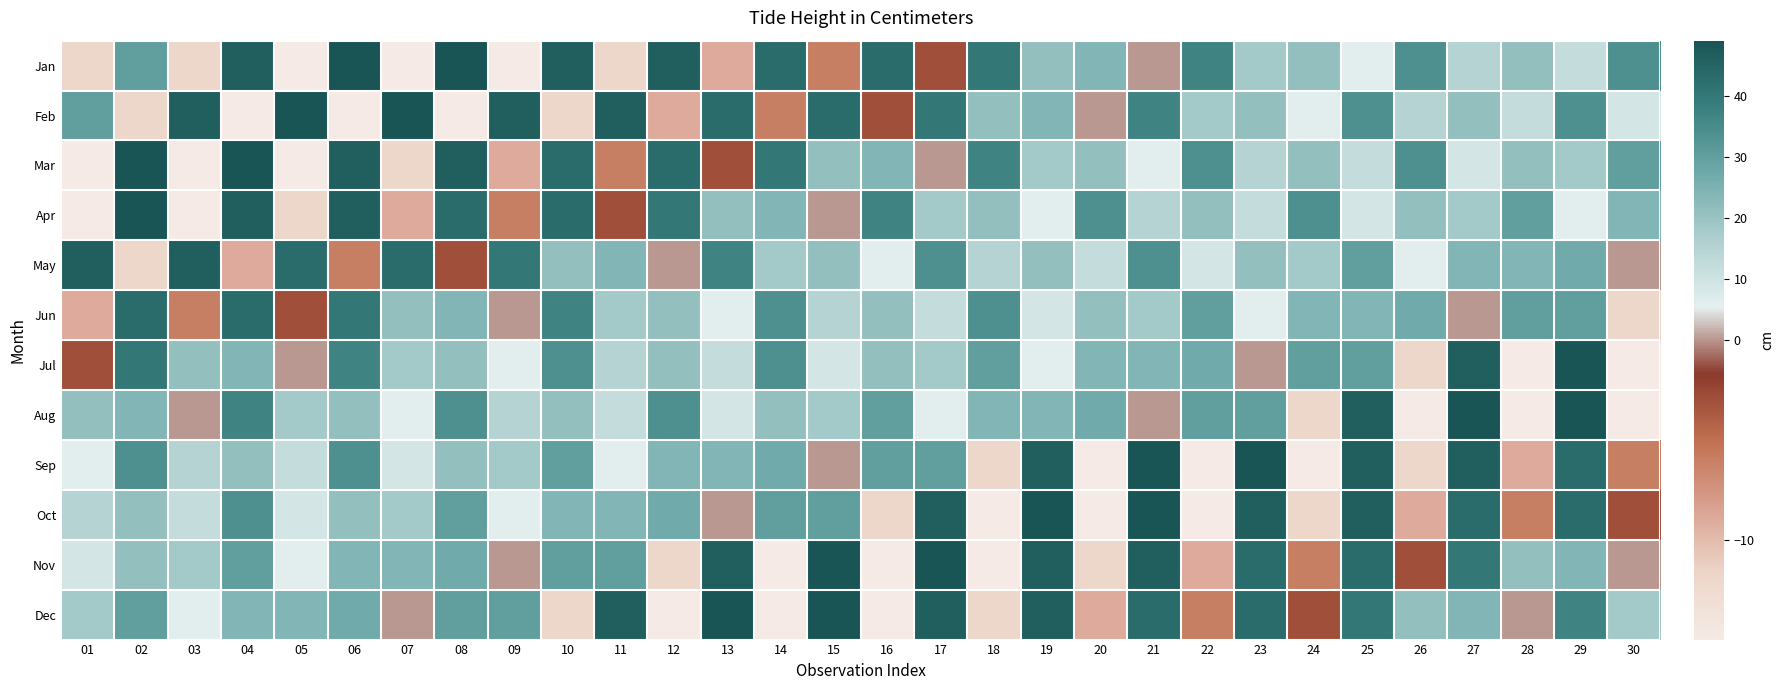

Reading right to left, extract all data points from this chart.

Jan: 30=34	29=12	28=21	27=15	26=34	25=6	24=21	23=18	22=37	21=0	20=24	19=21	18=40	17=-3	16=43	15=-6	14=43	13=-9	12=46	11=-12	10=46	09=-15	08=49	07=-15	06=49	05=-15	04=46	03=-12	02=30	01=-12
Feb: 30=9	29=34	28=12	27=21	26=15	25=34	24=6	23=21	22=18	21=37	20=0	19=24	18=21	17=40	16=-3	15=43	14=-6	13=43	12=-9	11=46	10=-12	09=46	08=-15	07=49	06=-15	05=49	04=-15	03=46	02=-12	01=30
Mar: 30=30	29=18	28=21	27=9	26=34	25=12	24=21	23=15	22=34	21=6	20=21	19=18	18=37	17=0	16=24	15=21	14=40	13=-3	12=43	11=-6	10=43	09=-9	08=46	07=-12	06=46	05=-15	04=49	03=-15	02=49	01=-15
Apr: 30=24	29=6	28=30	27=18	26=21	25=9	24=34	23=12	22=21	21=15	20=34	19=6	18=21	17=18	16=37	15=0	14=24	13=21	12=40	11=-3	10=43	09=-6	08=43	07=-9	06=46	05=-12	04=46	03=-15	02=49	01=-15
May: 30=0	29=27	28=24	27=24	26=6	25=30	24=18	23=21	22=9	21=34	20=12	19=21	18=15	17=34	16=6	15=21	14=18	13=37	12=0	11=24	10=21	09=40	08=-3	07=43	06=-6	05=43	04=-9	03=46	02=-12	01=46
Jun: 30=-12	29=30	28=30	27=0	26=27	25=24	24=24	23=6	22=30	21=18	20=21	19=9	18=34	17=12	16=21	15=15	14=34	13=6	12=21	11=18	10=37	09=0	08=24	07=21	06=40	05=-3	04=43	03=-6	02=43	01=-9
Jul: 30=-15	29=49	28=-15	27=46	26=-12	25=30	24=30	23=0	22=27	21=24	20=24	19=6	18=30	17=18	16=21	15=9	14=34	13=12	12=21	11=15	10=34	09=6	08=21	07=18	06=37	05=0	04=24	03=21	02=40	01=-3
Aug: 30=-15	29=49	28=-15	27=49	26=-15	25=46	24=-12	23=30	22=30	21=0	20=27	19=24	18=24	17=6	16=30	15=18	14=21	13=9	12=34	11=12	10=21	09=15	08=34	07=6	06=21	05=18	04=37	03=0	02=24	01=21
Sep: 30=-6	29=43	28=-9	27=46	26=-12	25=46	24=-15	23=49	22=-15	21=49	20=-15	19=46	18=-12	17=30	16=30	15=0	14=27	13=24	12=24	11=6	10=30	09=18	08=21	07=9	06=34	05=12	04=21	03=15	02=34	01=6
Oct: 30=-3	29=43	28=-6	27=43	26=-9	25=46	24=-12	23=46	22=-15	21=49	20=-15	19=49	18=-15	17=46	16=-12	15=30	14=30	13=0	12=27	11=24	10=24	09=6	08=30	07=18	06=21	05=9	04=34	03=12	02=21	01=15
Nov: 30=0	29=24	28=21	27=40	26=-3	25=43	24=-6	23=43	22=-9	21=46	20=-12	19=46	18=-15	17=49	16=-15	15=49	14=-15	13=46	12=-12	11=30	10=30	09=0	08=27	07=24	06=24	05=6	04=30	03=18	02=21	01=9
Dec: 30=18	29=37	28=0	27=24	26=21	25=40	24=-3	23=43	22=-6	21=43	20=-9	19=46	18=-12	17=46	16=-15	15=49	14=-15	13=49	12=-15	11=46	10=-12	09=30	08=30	07=0	06=27	05=24	04=24	03=6	02=30	01=18